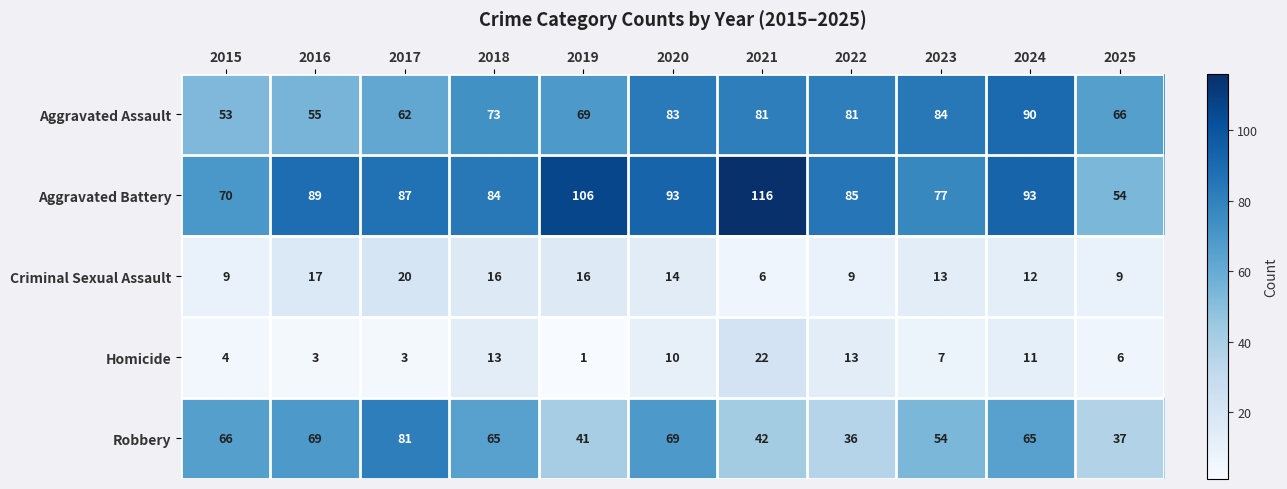

Which series has the largest range (max minus min)?

Aggravated Battery